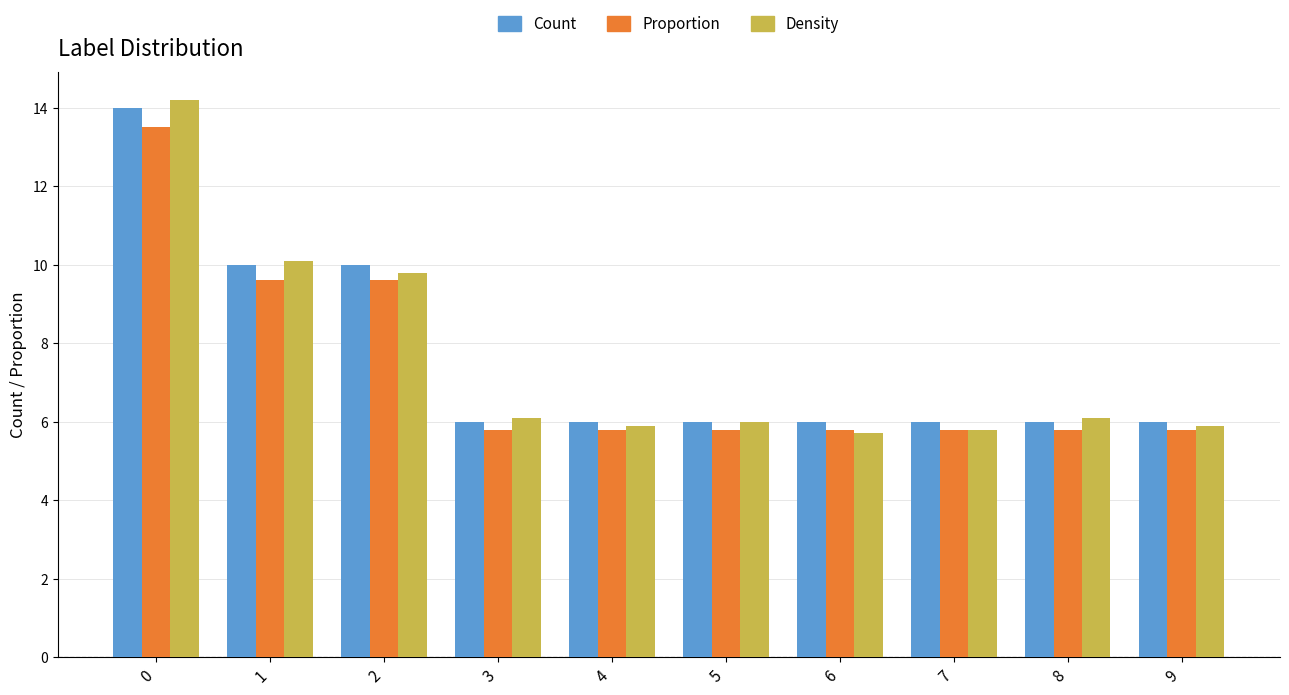

List the series in order of their peak value, lowest first.

Proportion, Count, Density